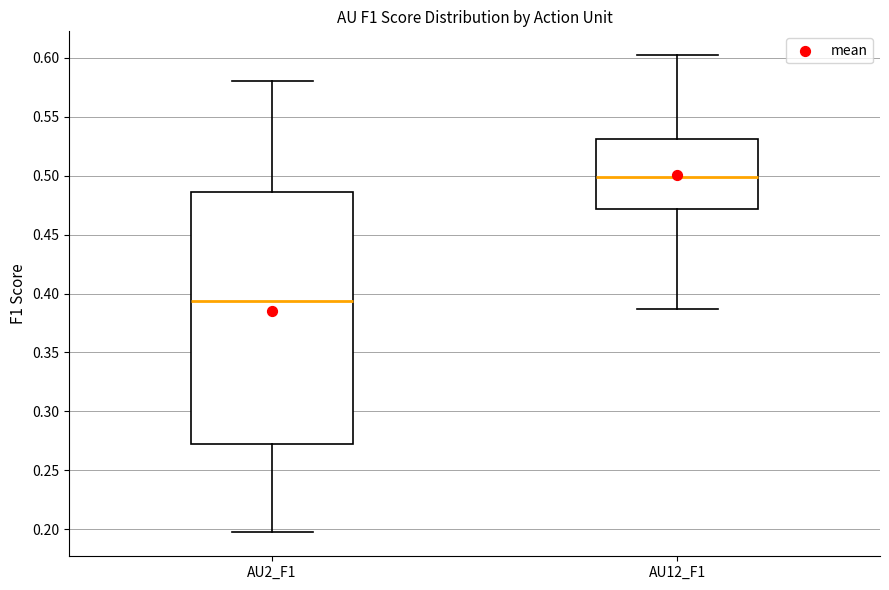

Reading left to right, read every box against the y-axis: the position of its median line, the range the box covers, and the ends of its whiskers. The values are not printed on the chart, so give them approximately, as read against the axis.

AU2_F1: median 0.395, box 0.270 to 0.485, whiskers 0.195 to 0.580
AU12_F1: median 0.500, box 0.470 to 0.530, whiskers 0.385 to 0.600